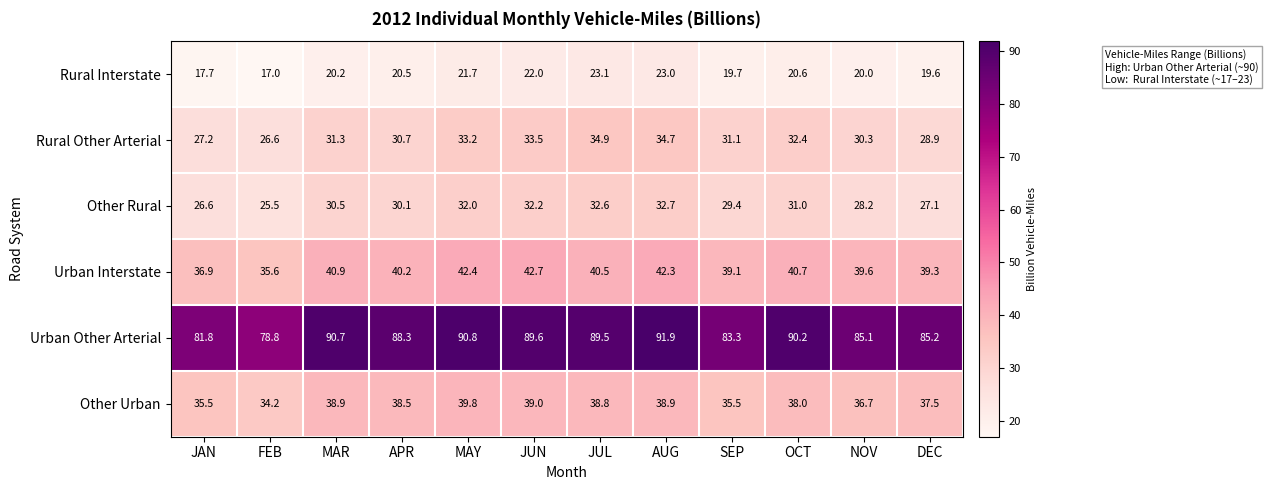

Rank the series by their maximum value, from lowest to highest.

Rural Interstate, Other Rural, Rural Other Arterial, Other Urban, Urban Interstate, Urban Other Arterial